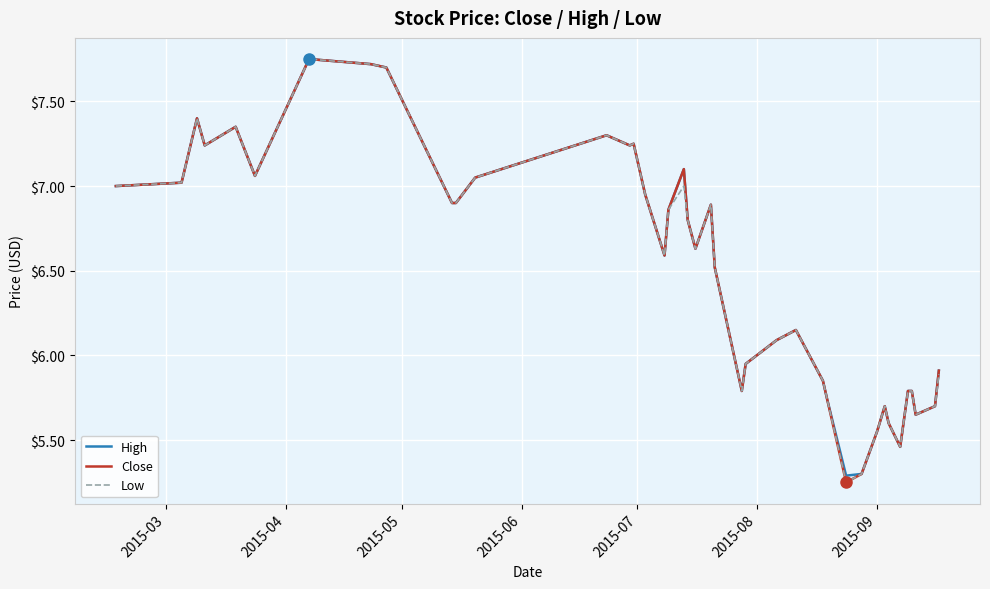

What is the lowest value of the High series?

5.3